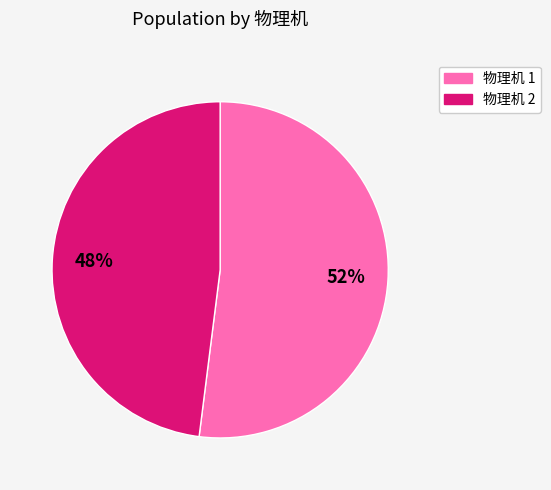

Does any single category account for the majority?

Yes